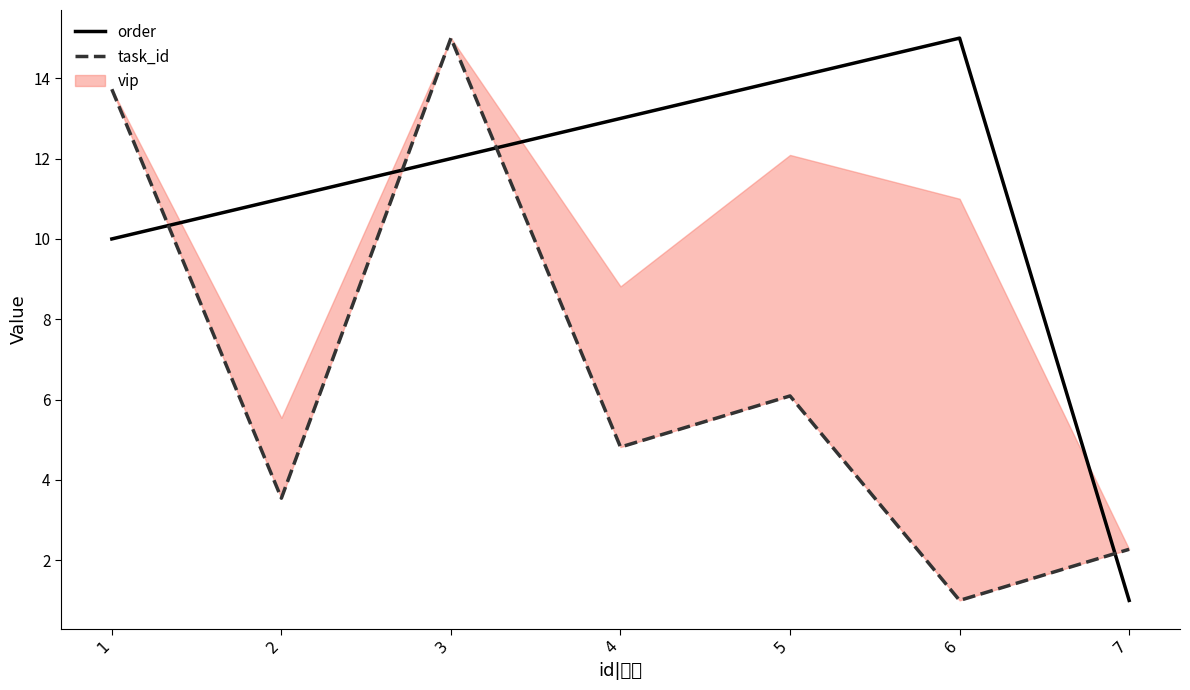

Rank the categories by order value from lowest to highest.

7, 1, 2, 3, 4, 5, 6